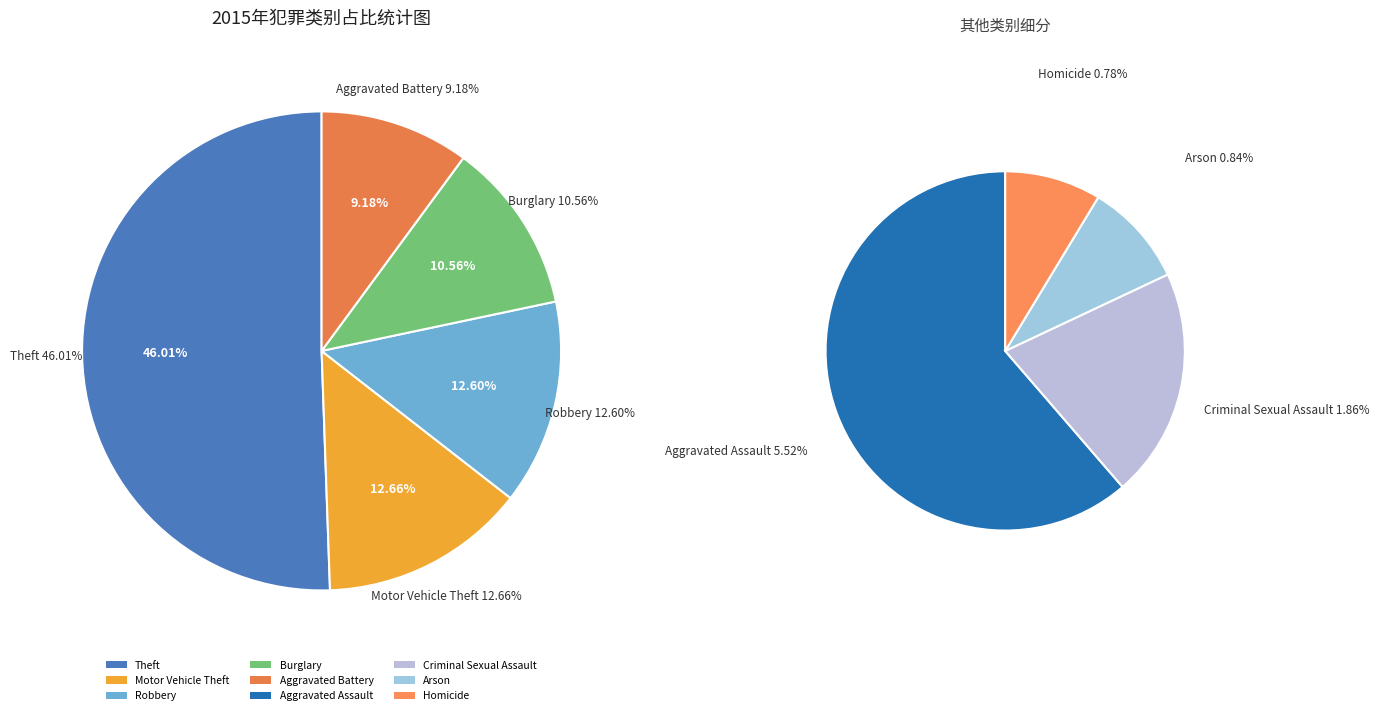

To the nearest percent, what portion does Theft represent?

46%